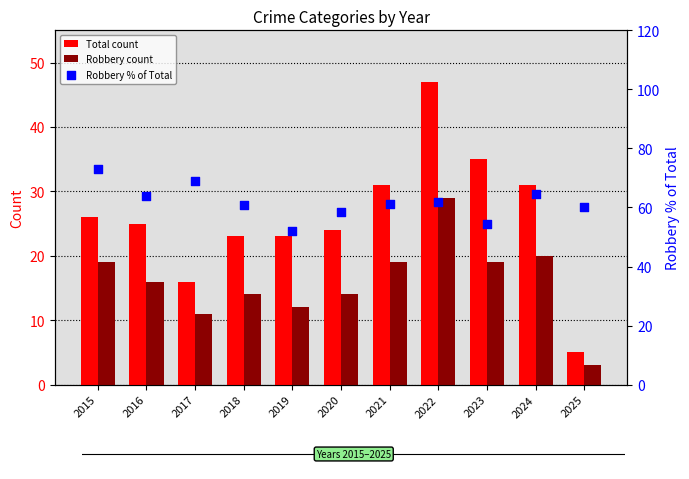

Is the value of Robbery % of Total at 2016 greater than the value of Robbery count at 2025?

Yes